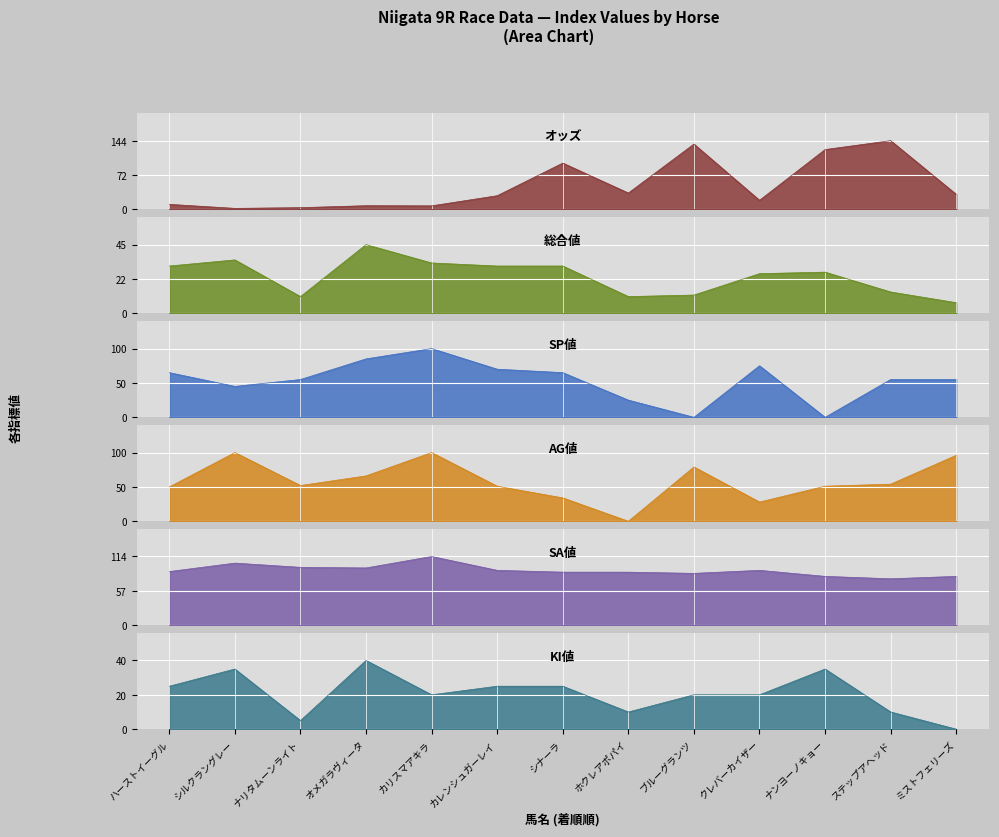

Rank the series by their maximum value, from lowest to highest.

KI値, 総合値, SP値, AG値, SA値, オッズ